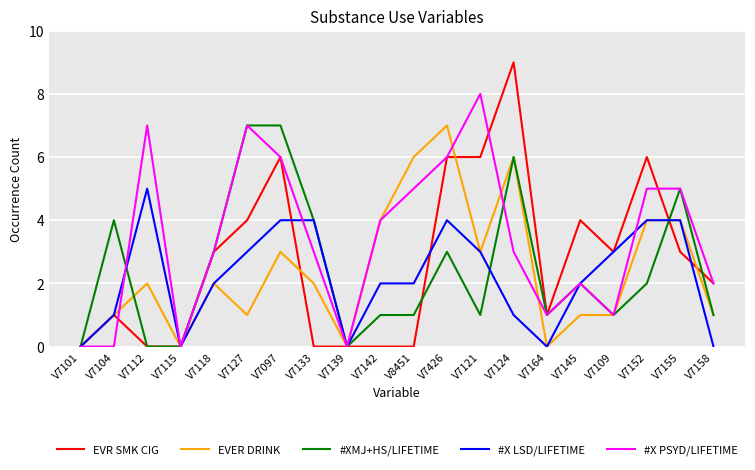

What position from the right is V7101?

20